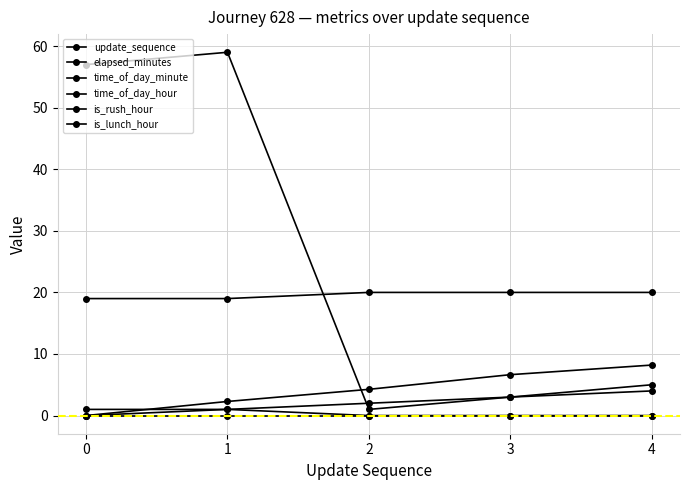

True or false: time_of_day_minute has a value of 59.0 at 1.

True